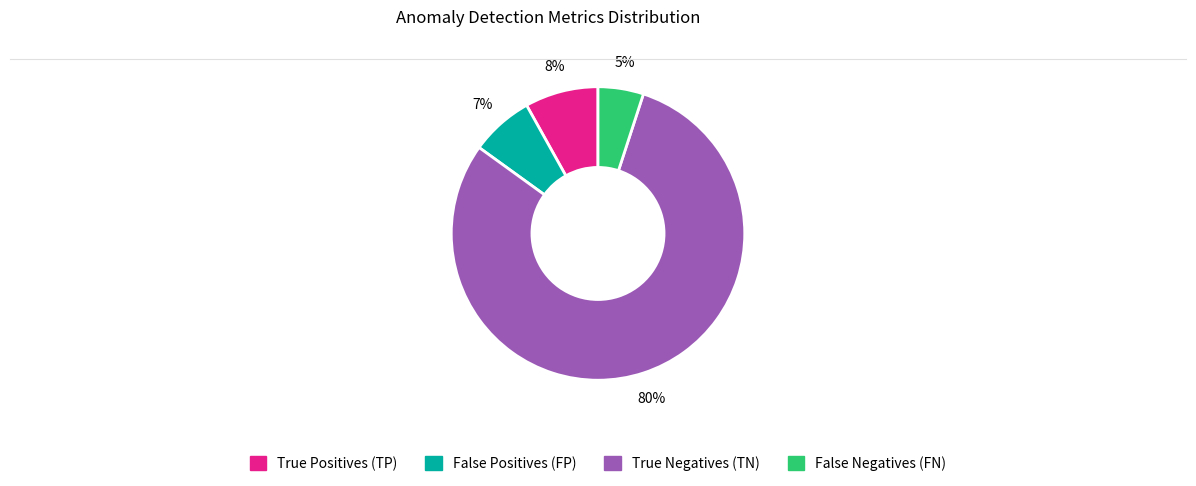

Rank the categories by value from lowest to highest.

False Negatives (FN), False Positives (FP), True Positives (TP), True Negatives (TN)